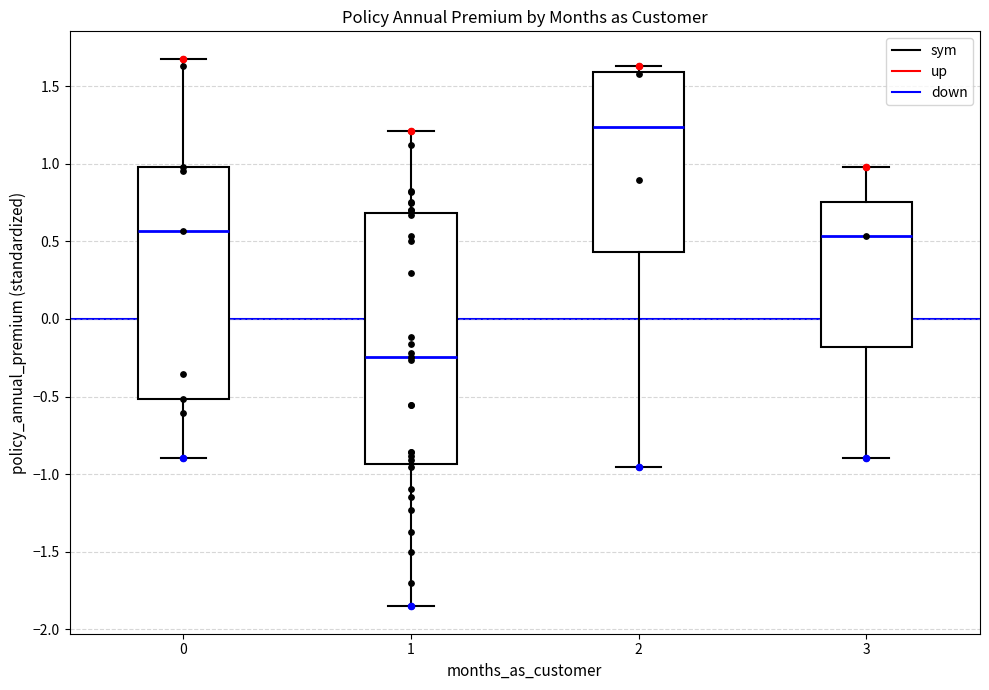

Reading left to right, read every box against the y-axis: the position of its median line, the range the box covers, and the ends of its whiskers. The values are not printed on the chart, so give them approximately, as read against the axis.

0: median 0.55, box -0.50 to 1.00, whiskers -0.90 to 1.70
1: median -0.25, box -0.95 to 0.70, whiskers -1.85 to 1.20
2: median 1.25, box 0.45 to 1.60, whiskers -0.95 to 1.65
3: median 0.55, box -0.20 to 0.75, whiskers -0.90 to 1.00